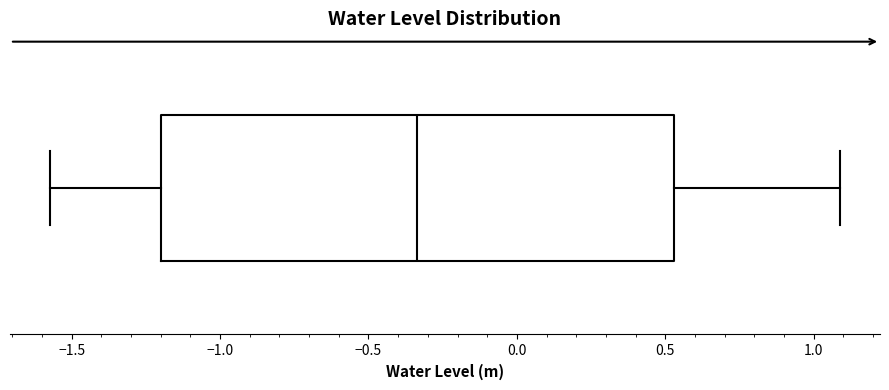

Transcribe this box plot: give where the median line is, the range the box spans, and where the two whiskers end, as read against the x-axis. The values are not printed on the chart, so give them approximately, as read against the axis.

median -0.35, box -1.20 to 0.55, whiskers -1.55 to 1.10